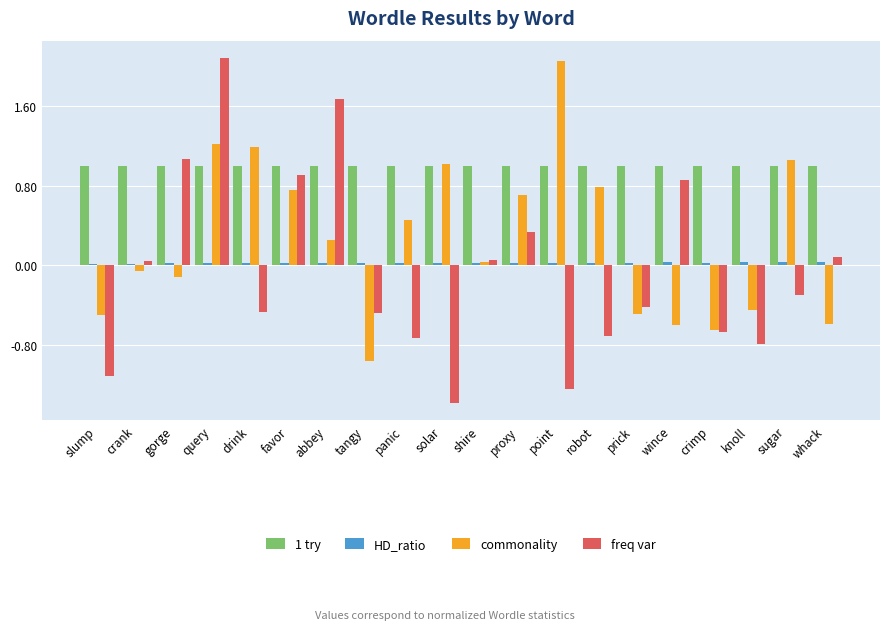

True or false: 1 try has a value of 1.0 at crimp.

True